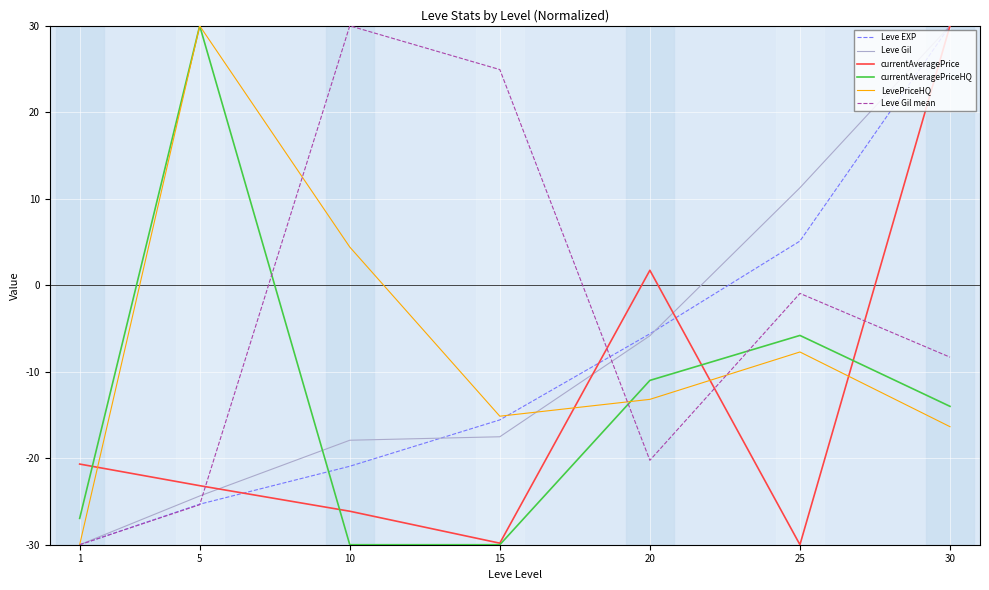

How many interior local valleys does the currentAveragePrice series have?

2